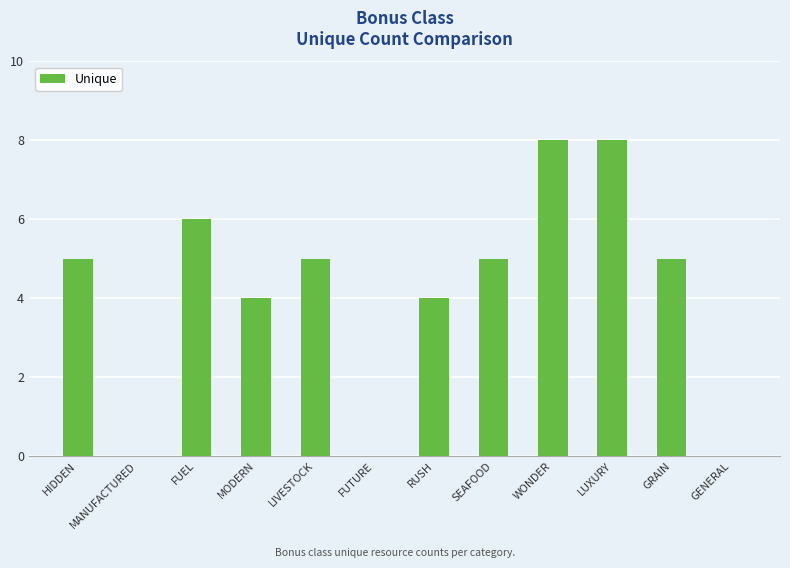

What is the change in value from MODERN to FUTURE?

-4